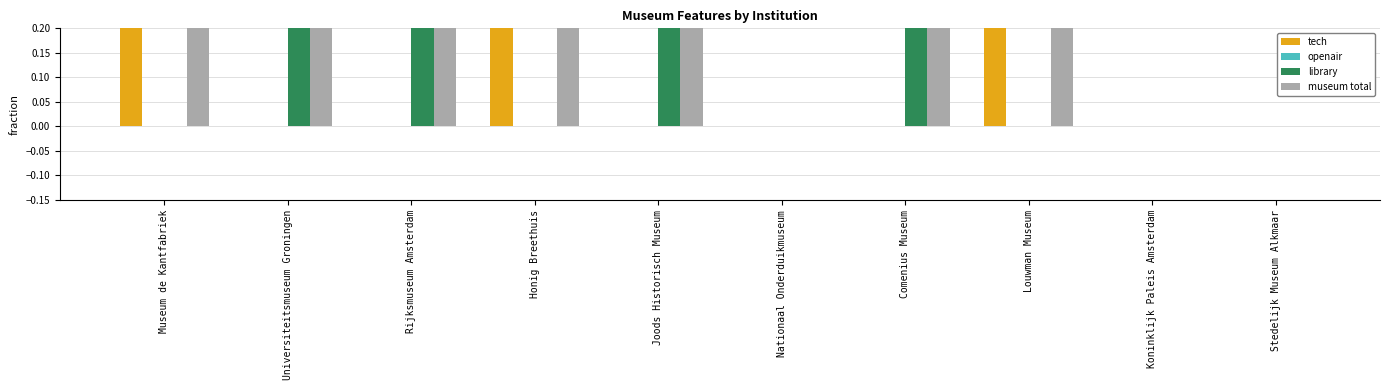

Reading right to left, extract all data points from this chart.

tech: 0	0	1	0	0	0	1	0	0	1
openair: 0	0	0	0	0	0	0	0	0	0
library: 0	0	0	1	0	1	0	1	1	0
museum total: 0	0	1	1	0	1	1	1	1	1